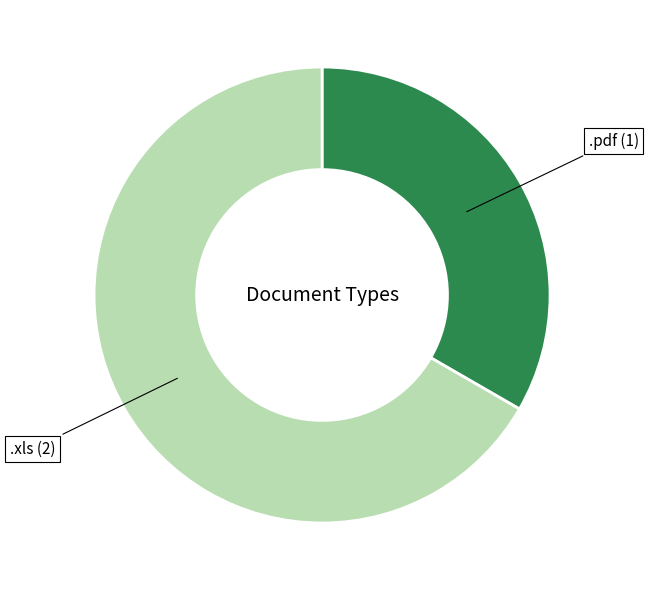

Is there a majority slice in this chart?

Yes